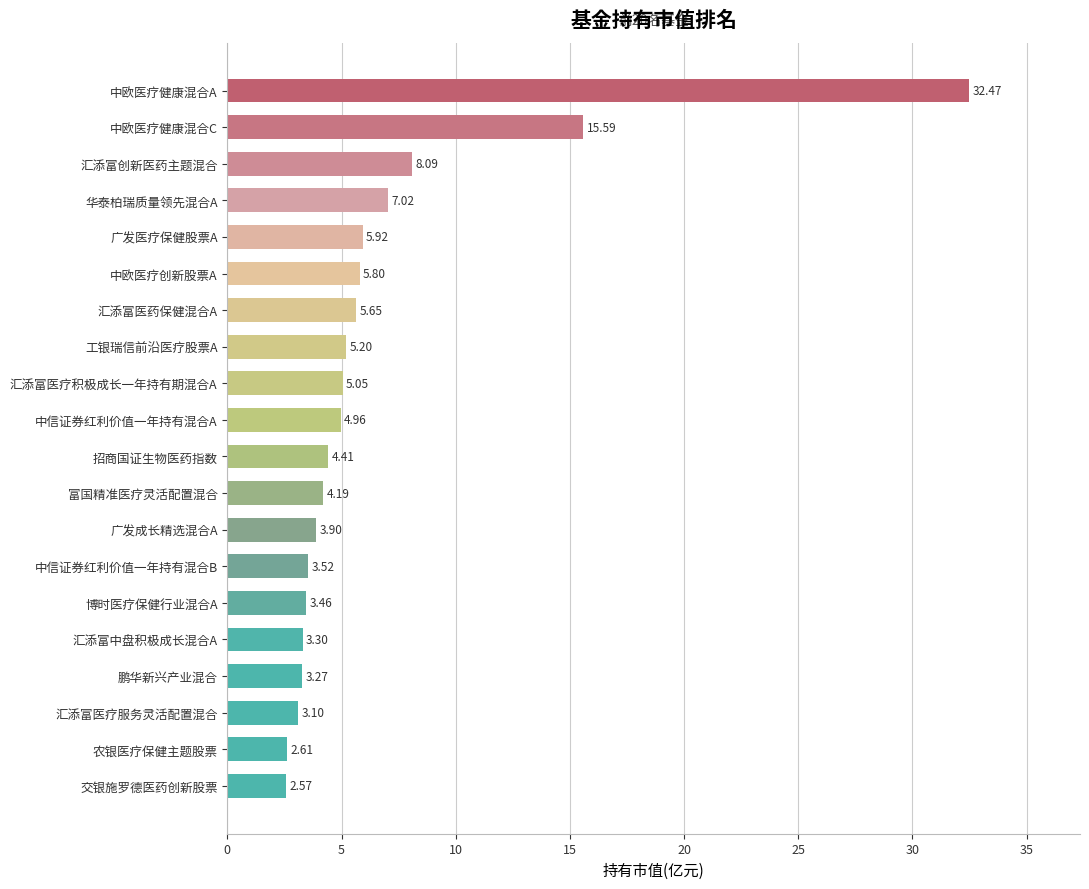

Which category has the highest value across all series?

中欧医疗健康混合A